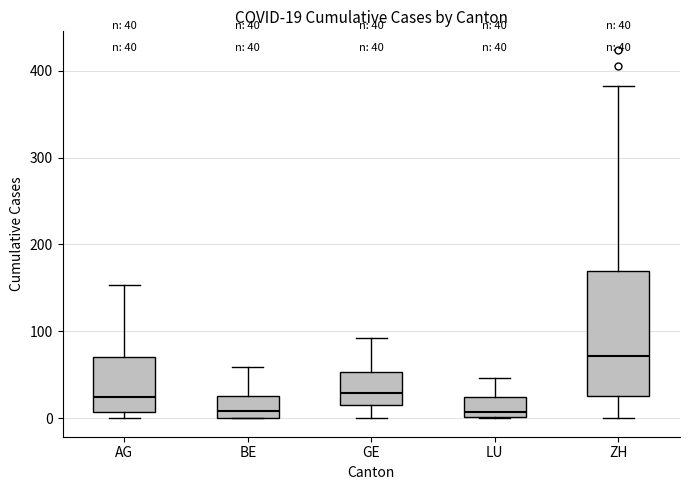

Which box is the tallest, from its lower edge to its upper edge?

ZH